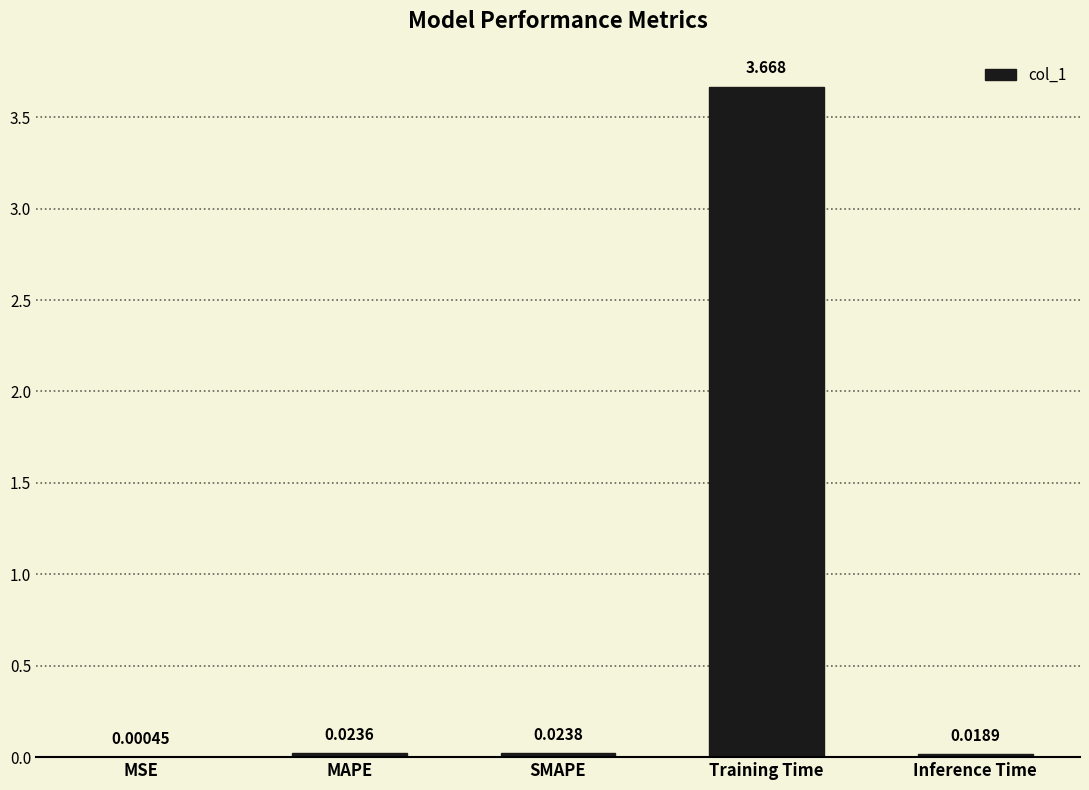

At which label is the value closest to 1?

SMAPE